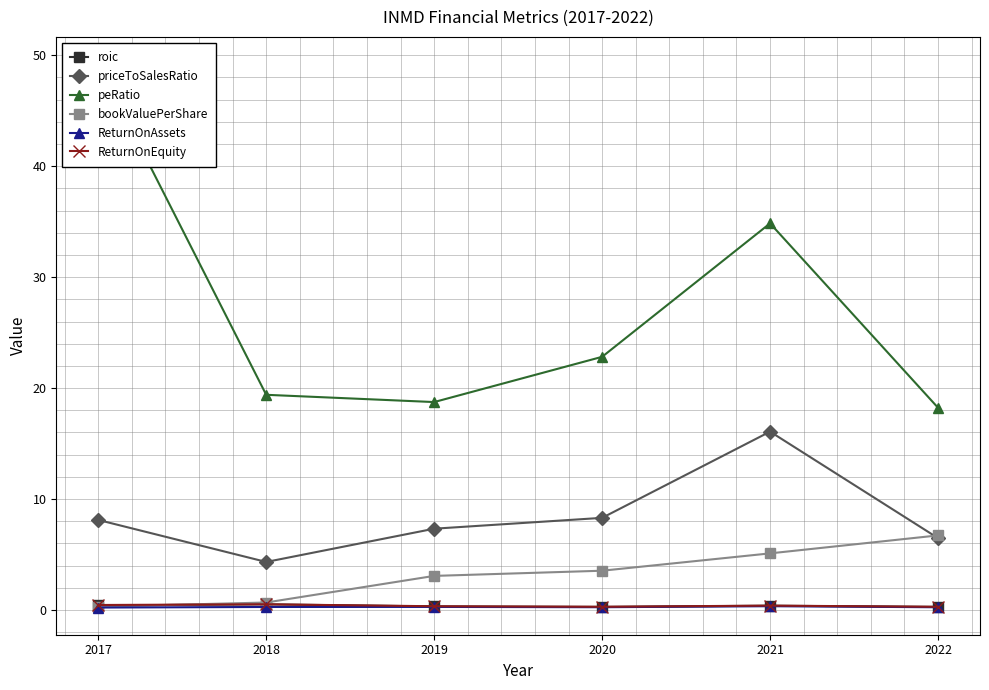

True or false: roic and ReturnOnAssets cross at least once.

False